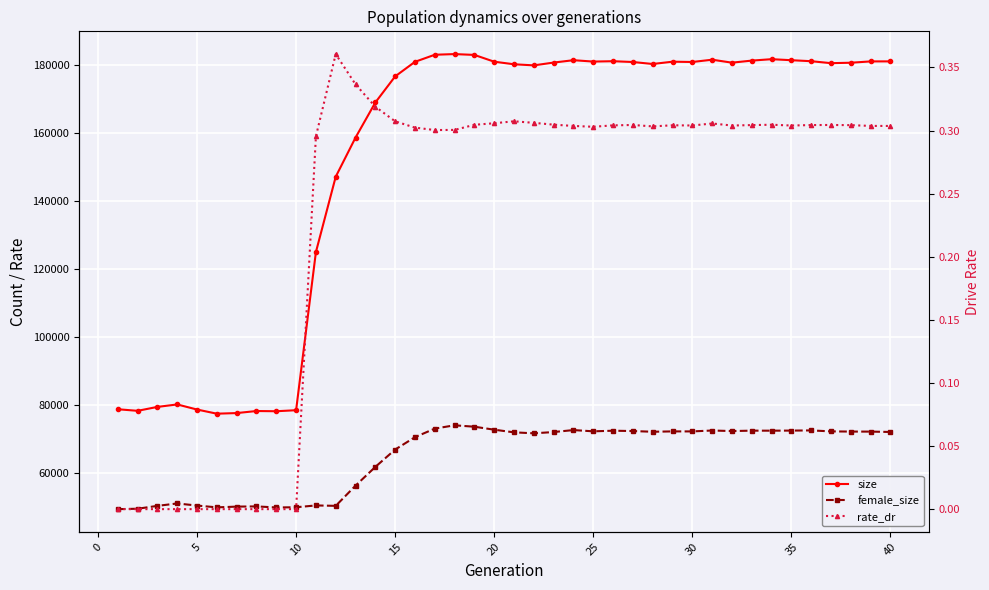

Which series has the largest total across all categories?

size